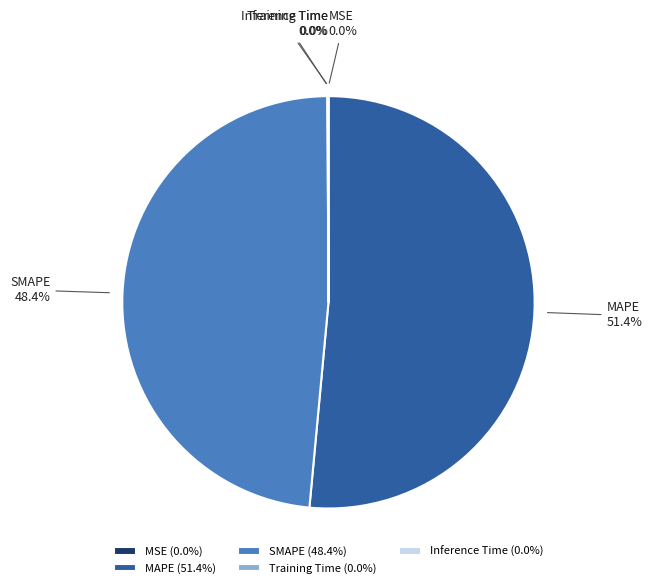

True or false: SMAPE accounts for 54% of the total.

False